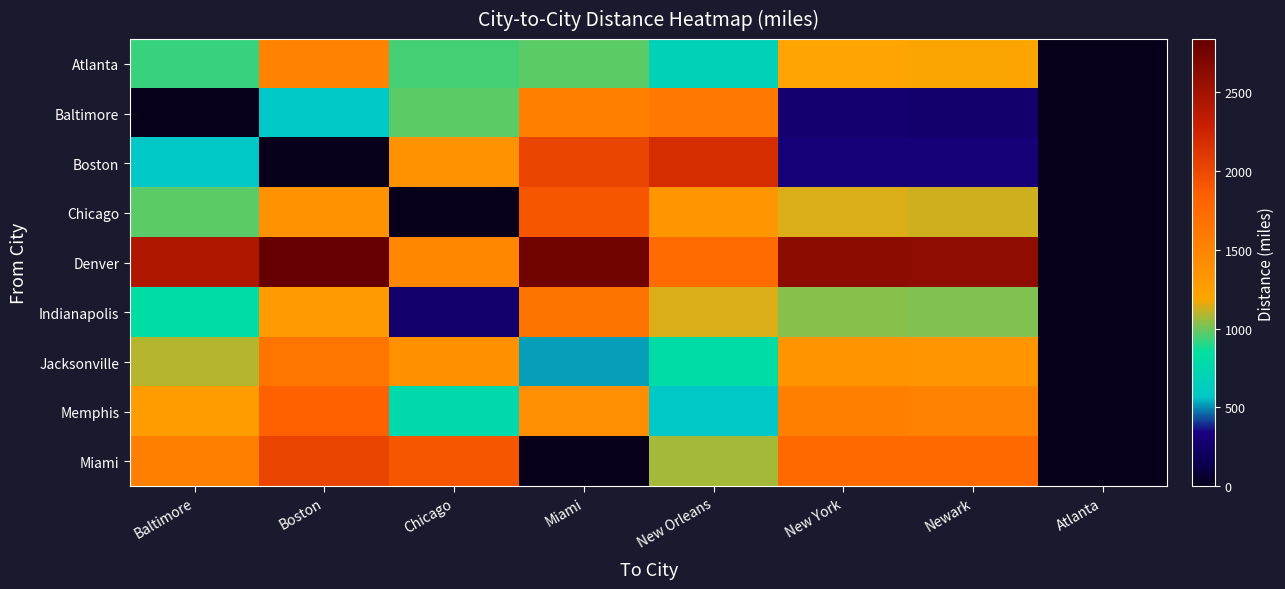

Which series has the largest range (max minus min)?

Denver